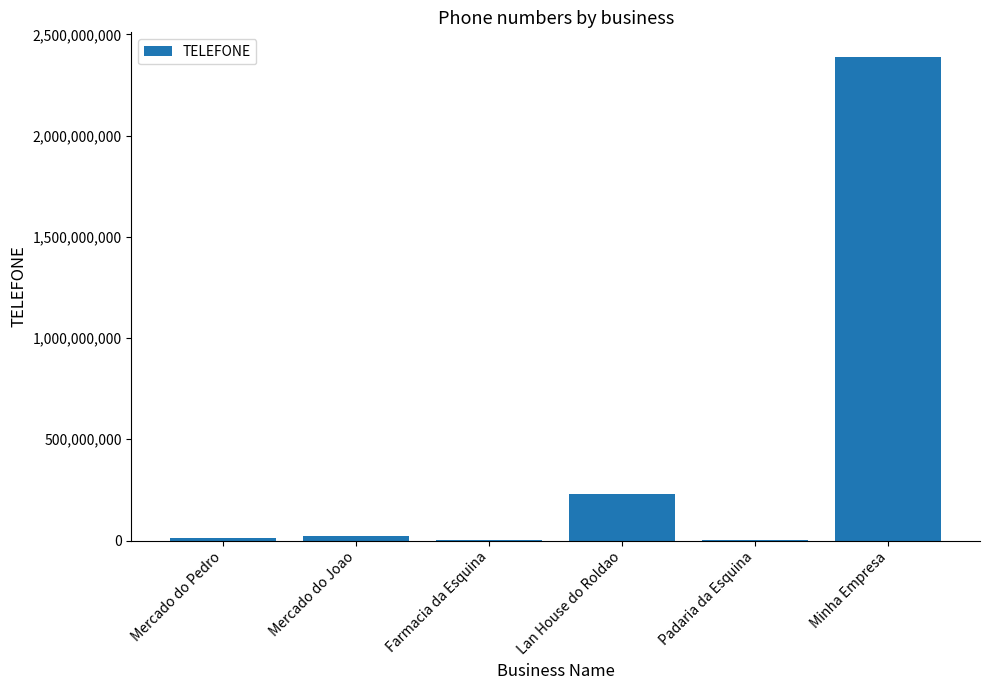

Is it true that the value at Lan House do Roldao is 232039842?

True